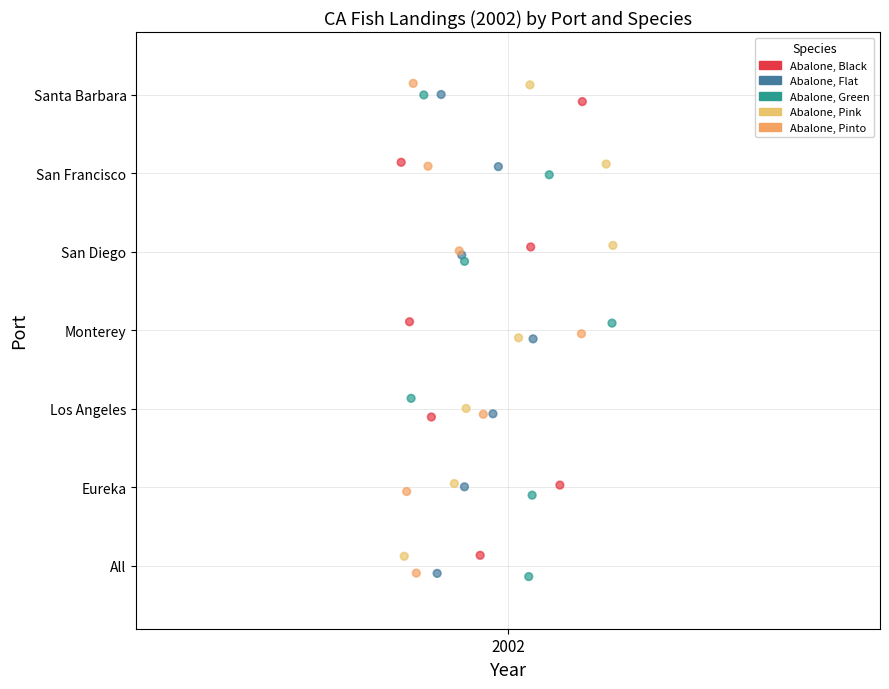

Which series has the largest Y range (max minus min)?

Abalone, Pinto